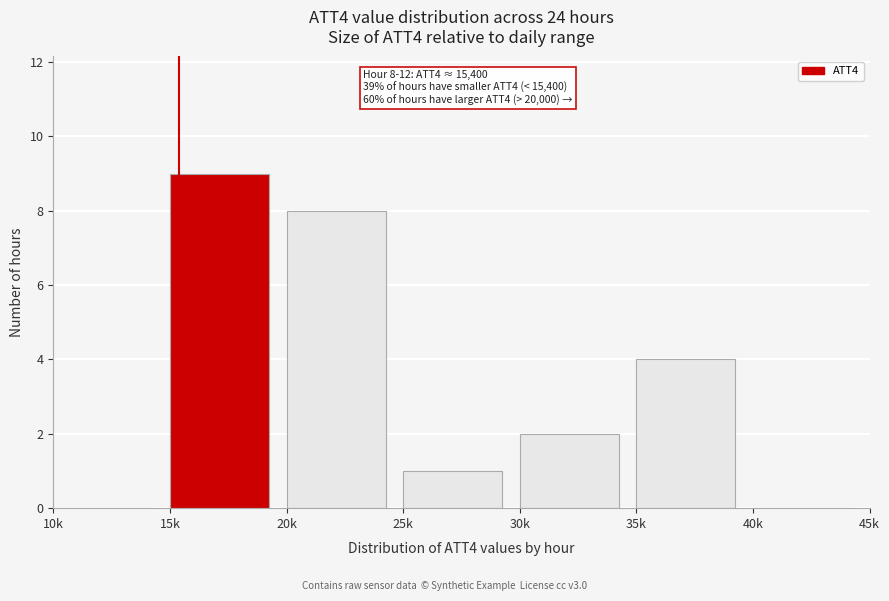

Reading right to left, transcribe all the data shown in this chart.

40k=0	35k=4	30k=2	25k=1	20k=8	15k=9	10k=0